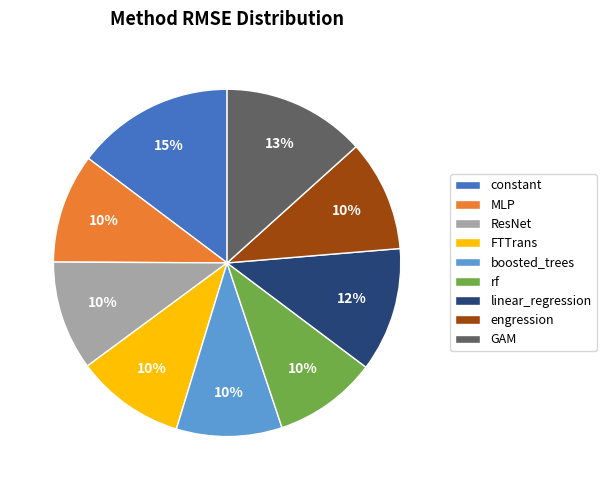

Do boosted_trees and constant together represent more than half of the pie?

No